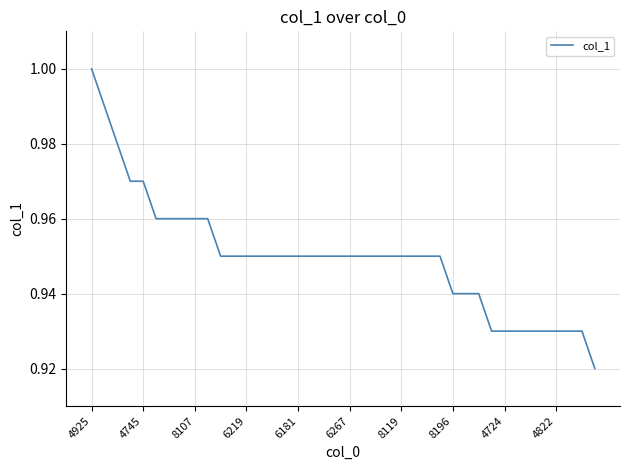

How many lines are shown in the chart?

1